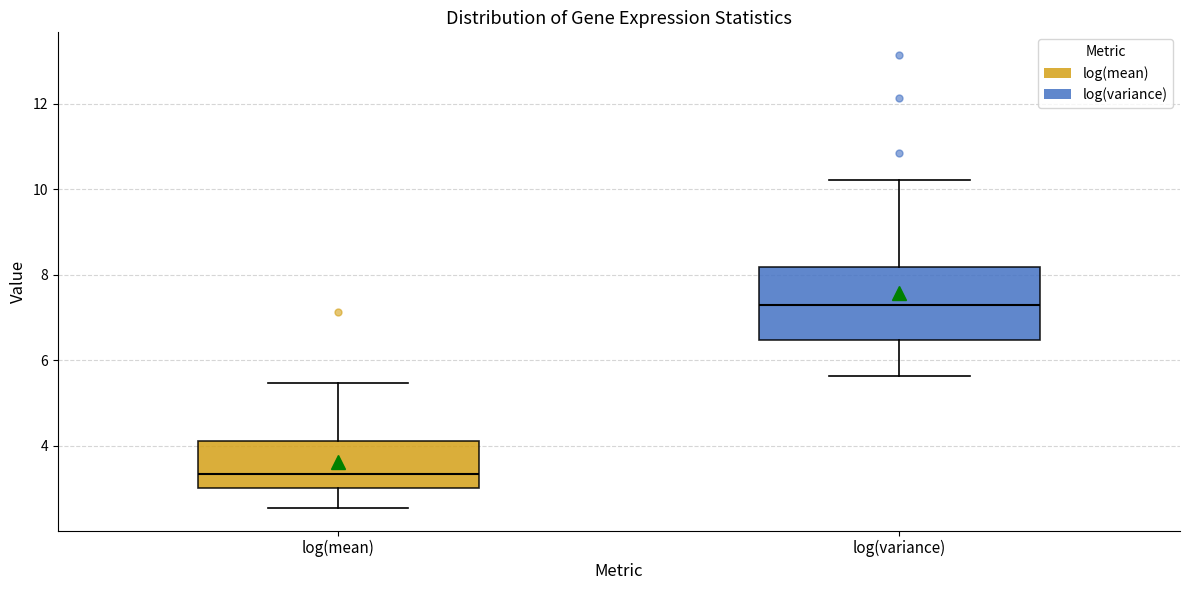

Where does the lower whisker of the box for log(mean) end on the y-axis? The values are not printed on the chart, so give them approximately, as read against the axis.

2.6